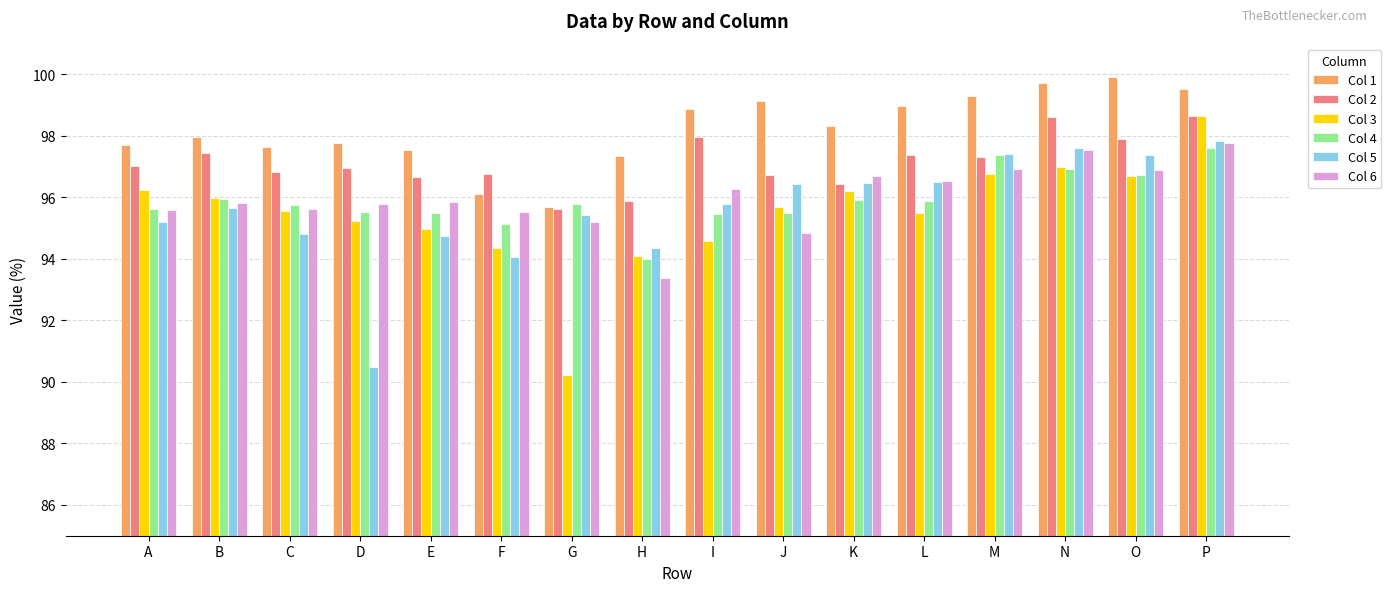

What is the sum of all Col 1 values?

1571.5